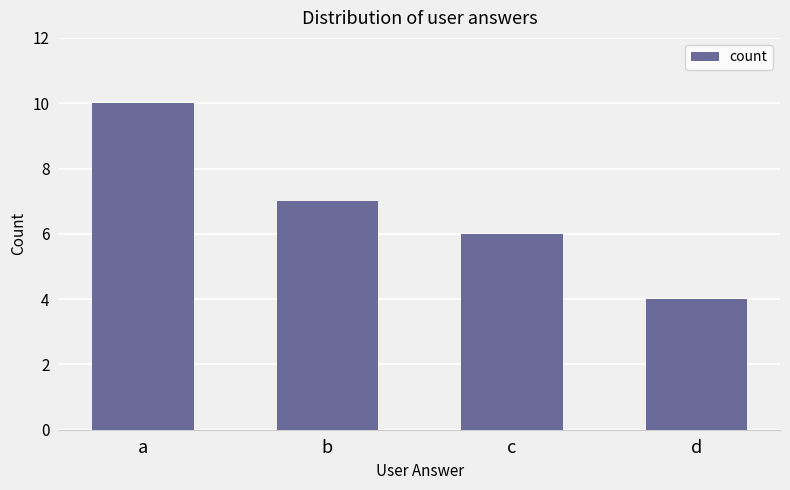

Reading left to right, what are all the values shown in this chart?

10	7	6	4